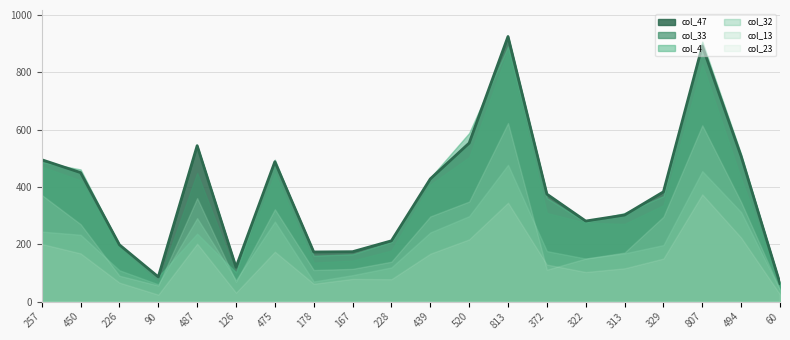

What position from the right is 90?

17